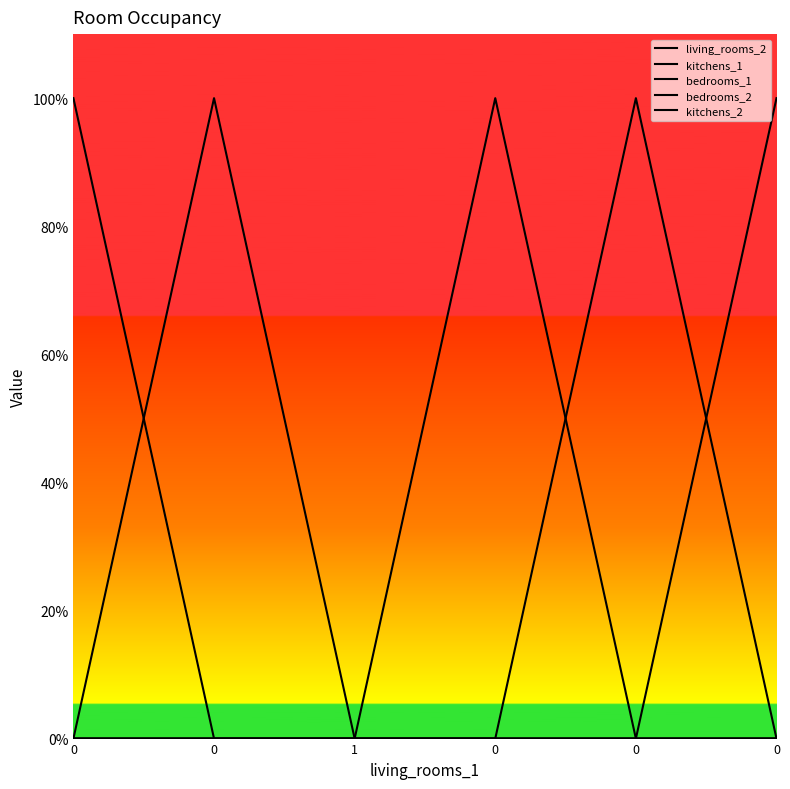

True or false: living_rooms_2 has more than 0 points higher than both neighbors.

False